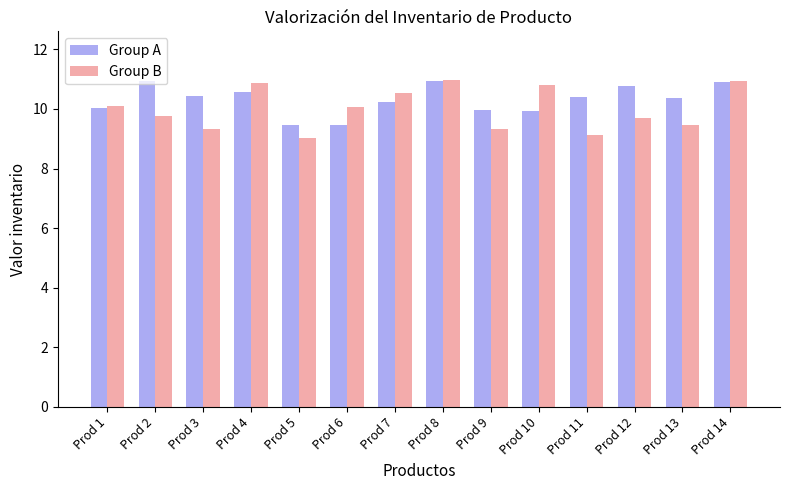

Rank the series at Prod 3 from lowest to highest value.

Group B, Group A